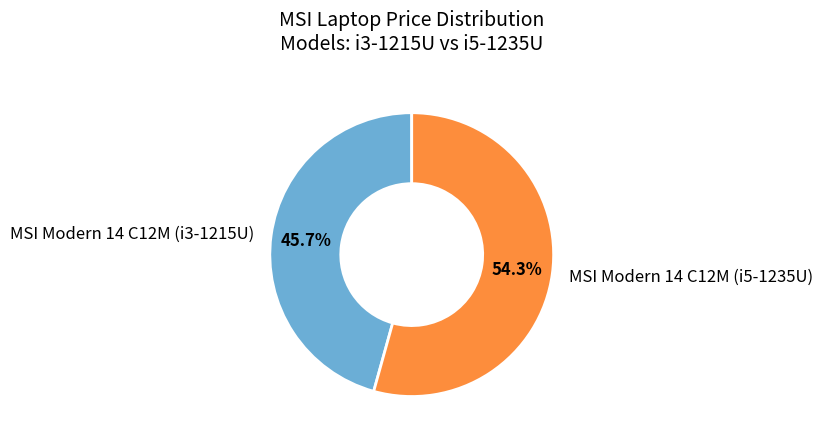

To the nearest percent, what percentage of the pie is MSI Modern 14 C12M (i5-1235U)?

54%